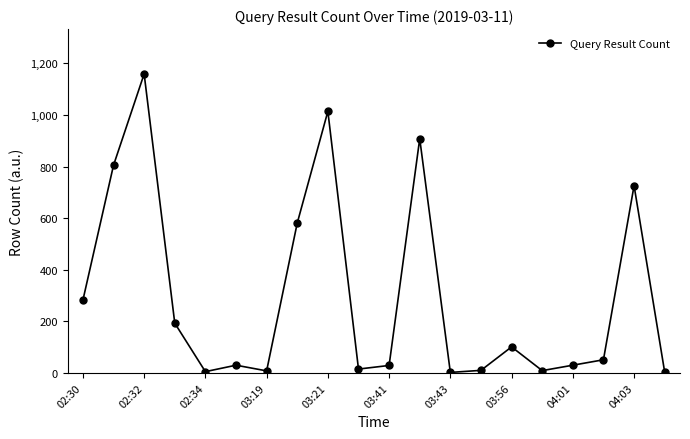

What is the difference between the maximum and minimum values?

1157